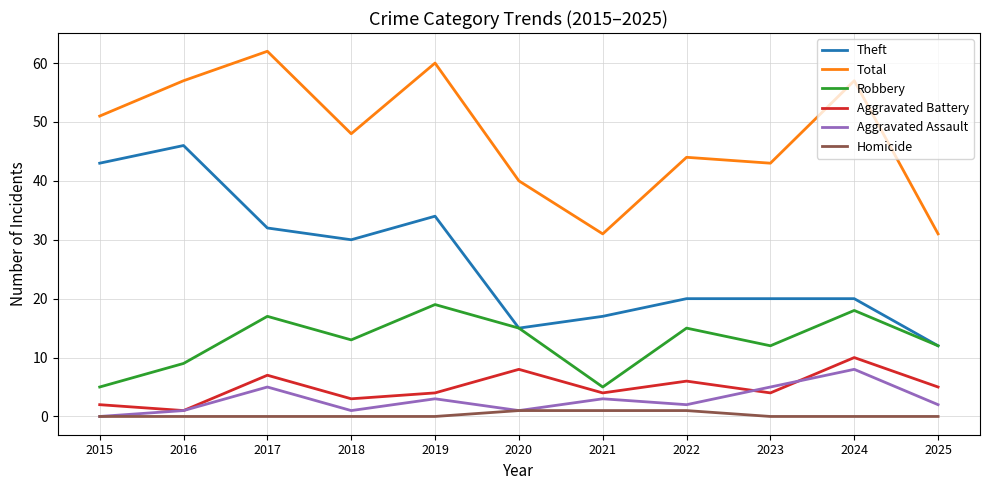

What is the total value across all series at 2015?

101